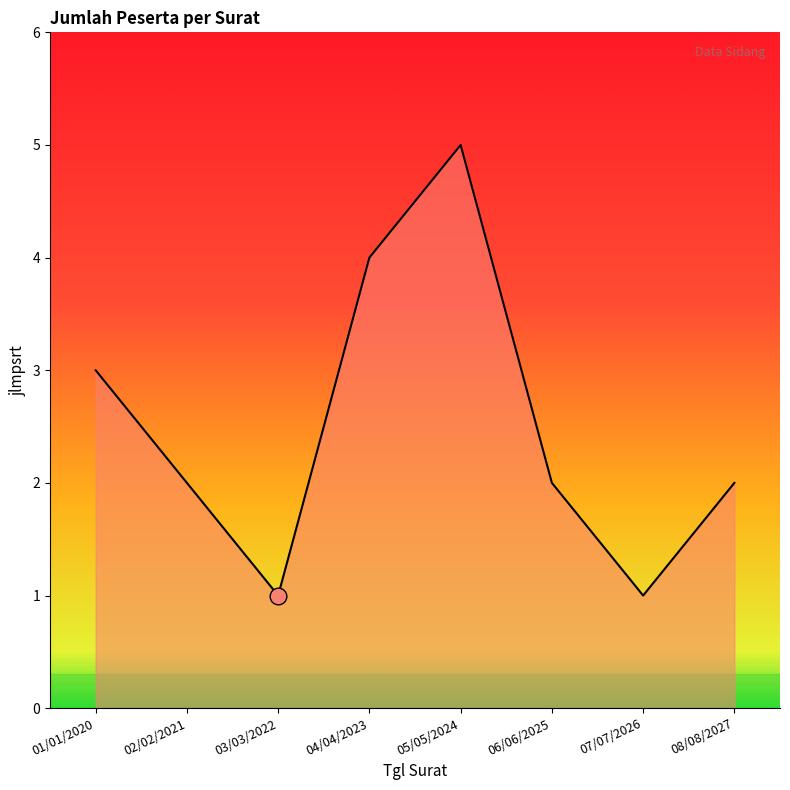

What is the sum of all values?

20